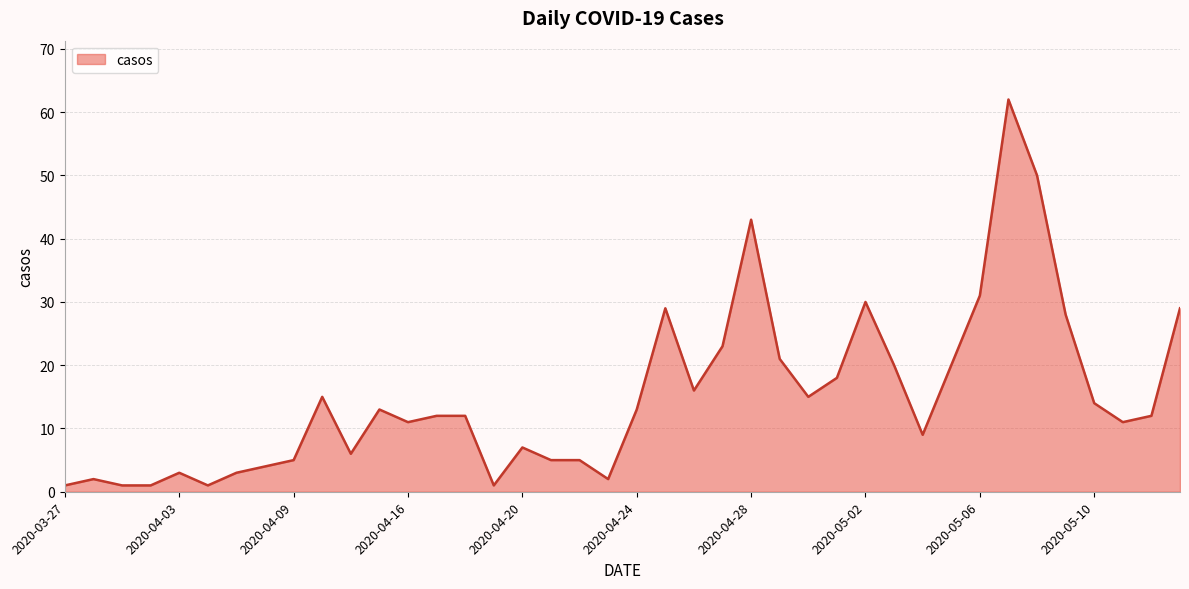

Reading left to right, transcribe all the data shown in this chart.

2020-03-27=1	2020-03-28=2	2020-03-29=1	2020-03-30=1	2020-04-03=3	2020-04-04=1	2020-04-07=3	2020-04-08=4	2020-04-09=5	2020-04-11=15	2020-04-14=6	2020-04-15=13	2020-04-16=11	2020-04-17=12	2020-04-18=12	2020-04-19=1	2020-04-20=7	2020-04-21=5	2020-04-22=5	2020-04-23=2	2020-04-24=13	2020-04-25=29	2020-04-26=16	2020-04-27=23	2020-04-28=43	2020-04-29=21	2020-04-30=15	2020-05-01=18	2020-05-02=30	2020-05-03=20	2020-05-04=9	2020-05-05=20	2020-05-06=31	2020-05-07=62	2020-05-08=50	2020-05-09=28	2020-05-10=14	2020-05-11=11	2020-05-12=12	2020-05-13=29